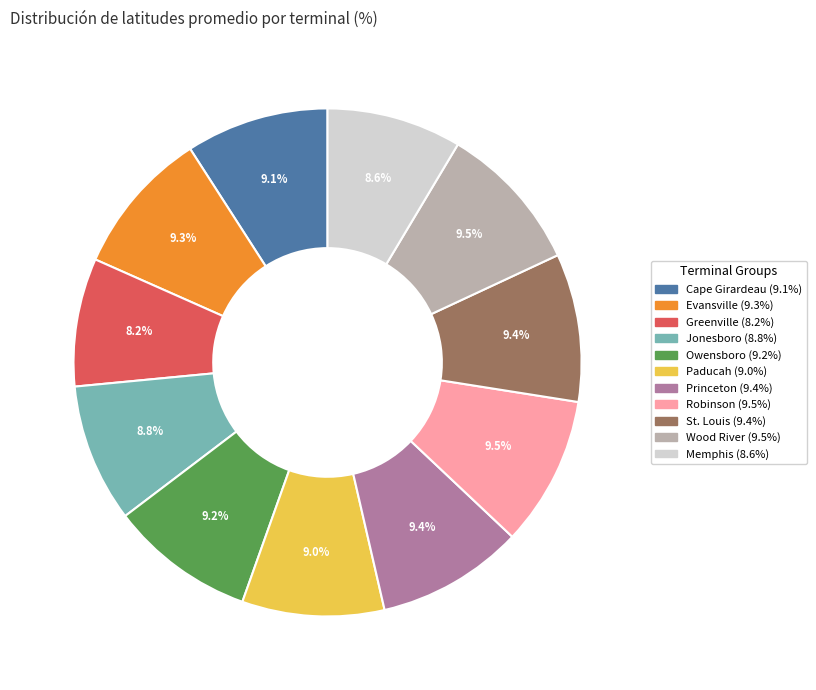

Count the number of slices in the pie.

11